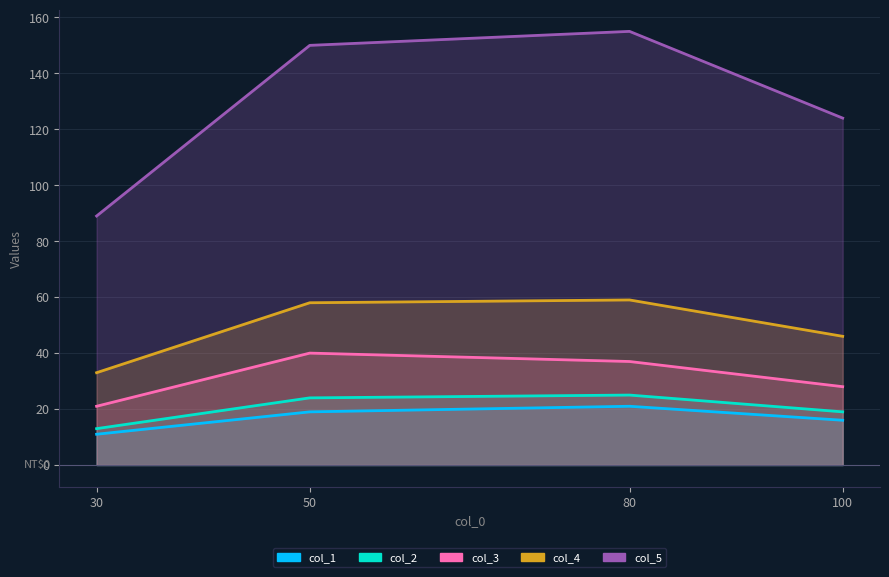

At which category is the sum across all series the highest?

80